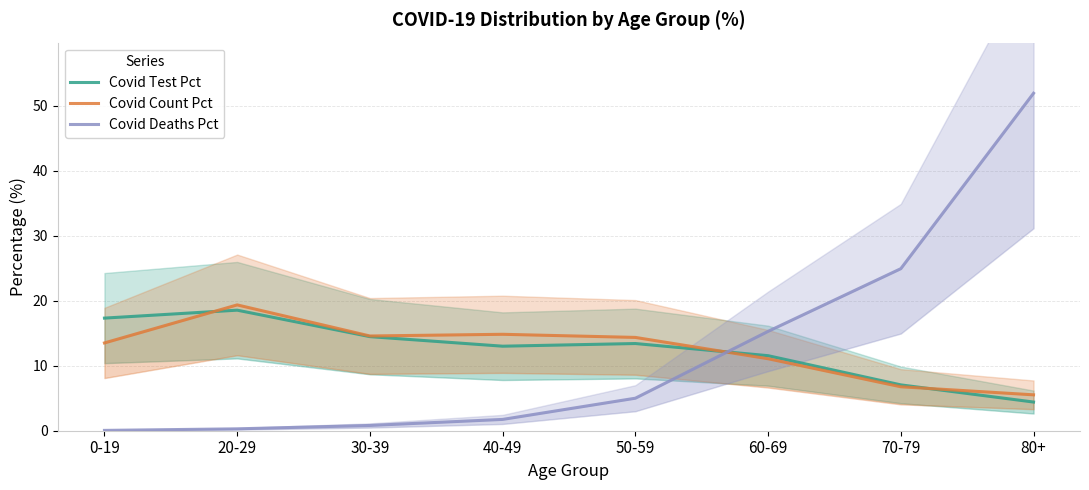

Is this an area chart (filled region under the line)?

No